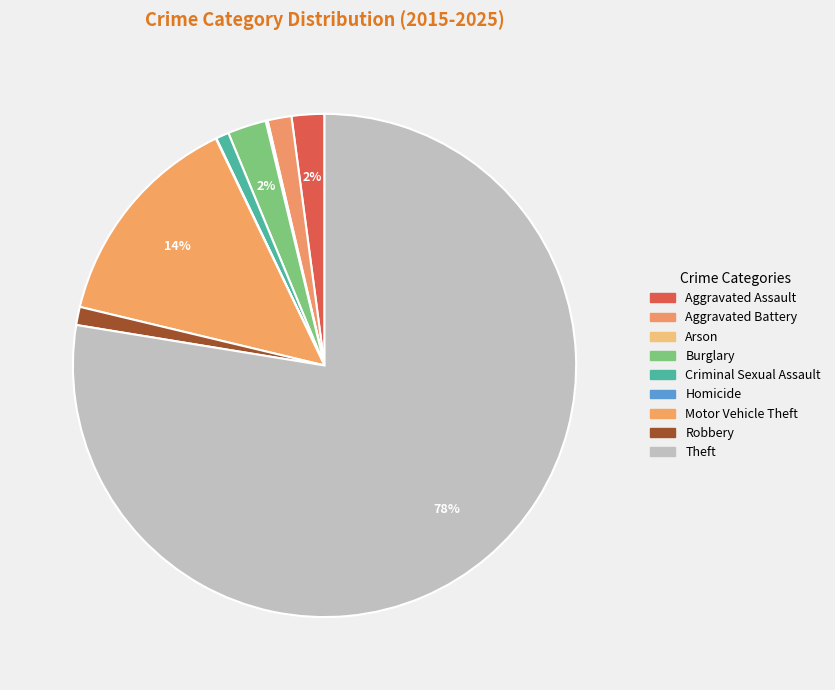

To the nearest percent, what is the combined percentage of Theft and Aggravated Battery?

79%